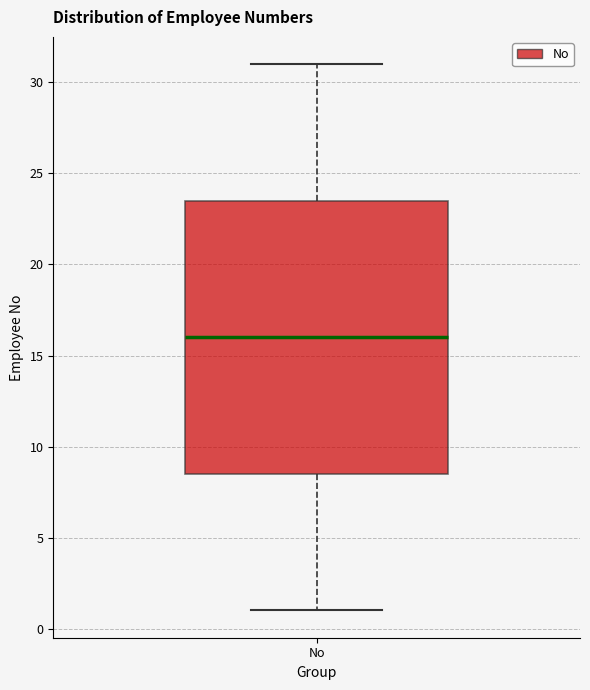

Read this box plot against the y-axis: the position of the median line, the range covered by the box, and the ends of both whiskers. The values are not printed on the chart, so give them approximately, as read against the axis.

median 16.0, box 8.5 to 23.5, whiskers 1.0 to 31.0